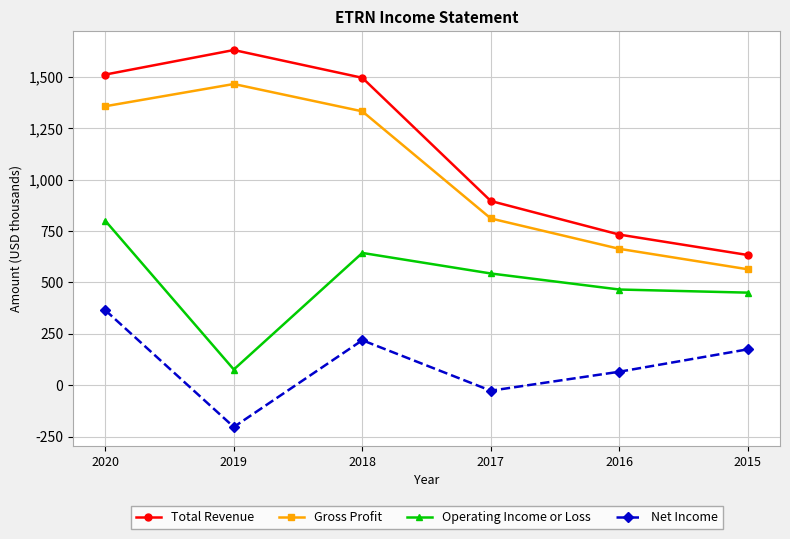

Where does the Operating Income or Loss series first go above 543?

2020